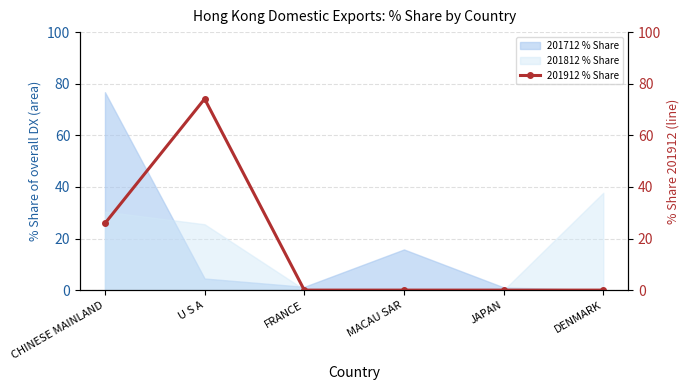

Which category has the highest value in the 201812 % Share series?

DENMARK